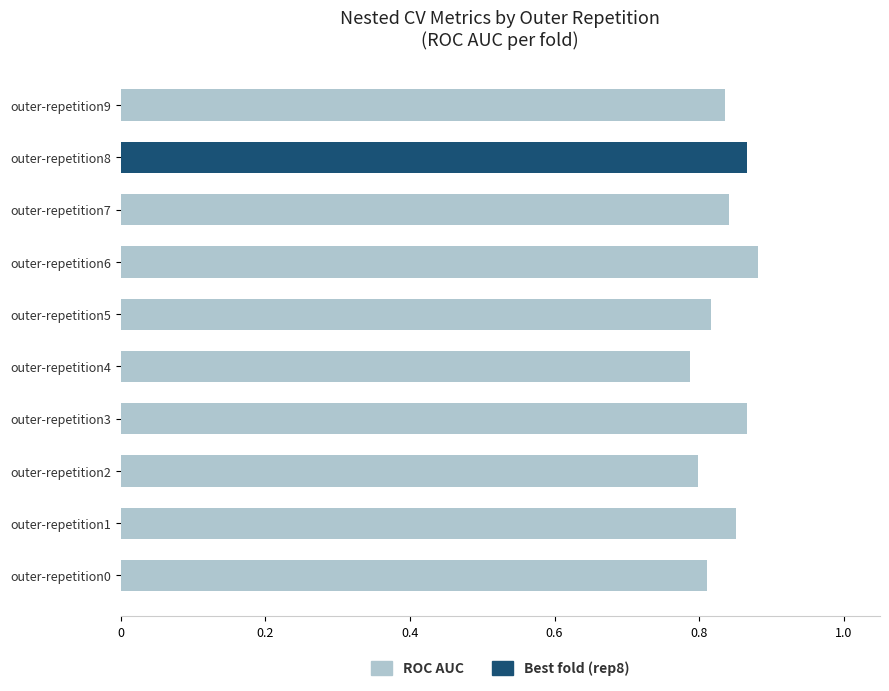

What is the change in value from outer-repetition0 to outer-repetition6?

+0.1